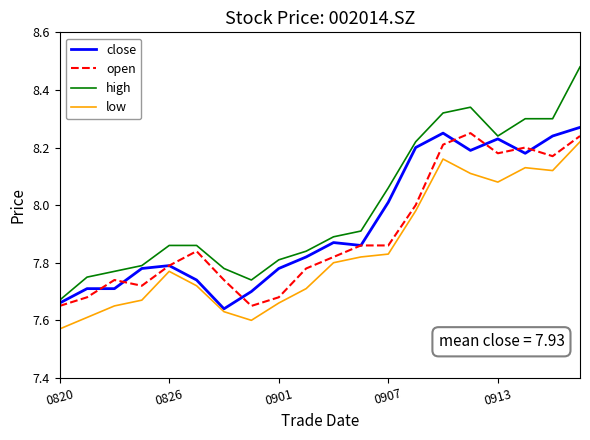

Which series has the largest total across all categories?

high